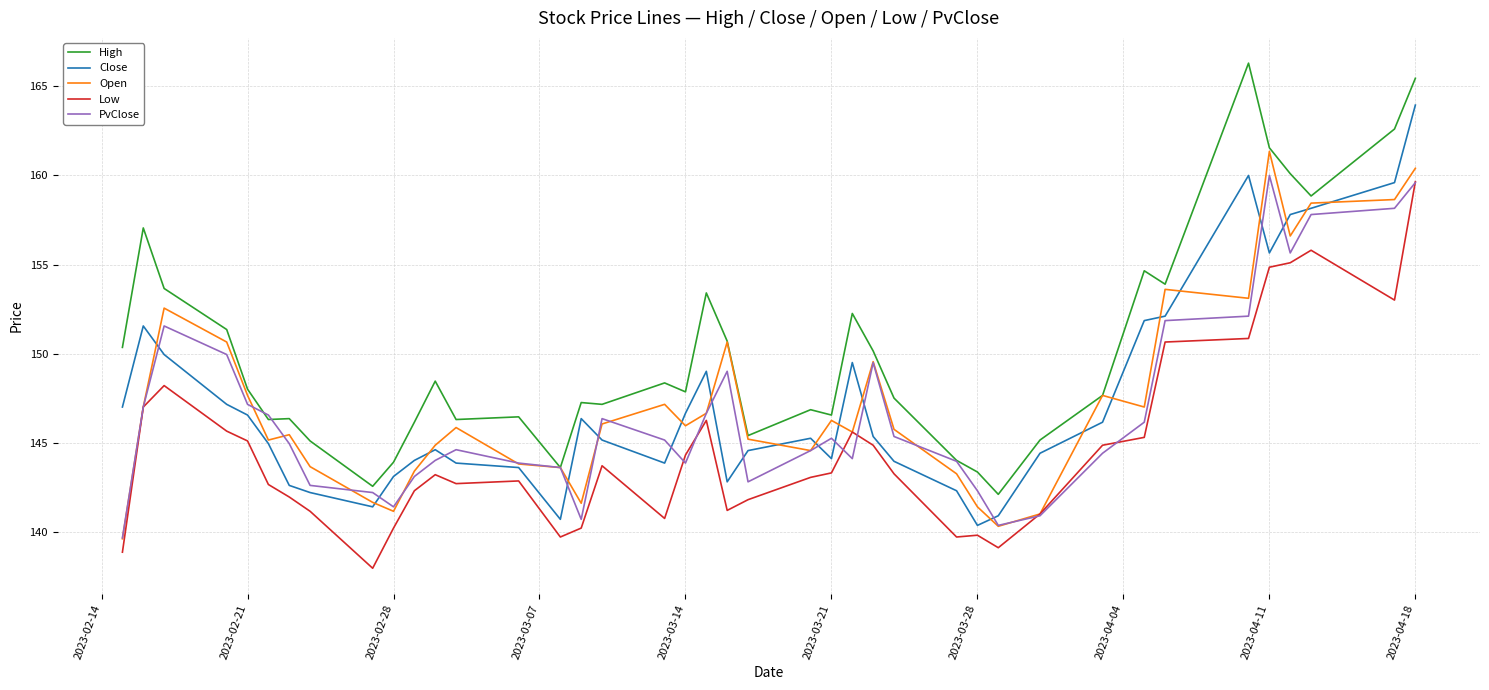

How many distinct data groups are displayed?

5